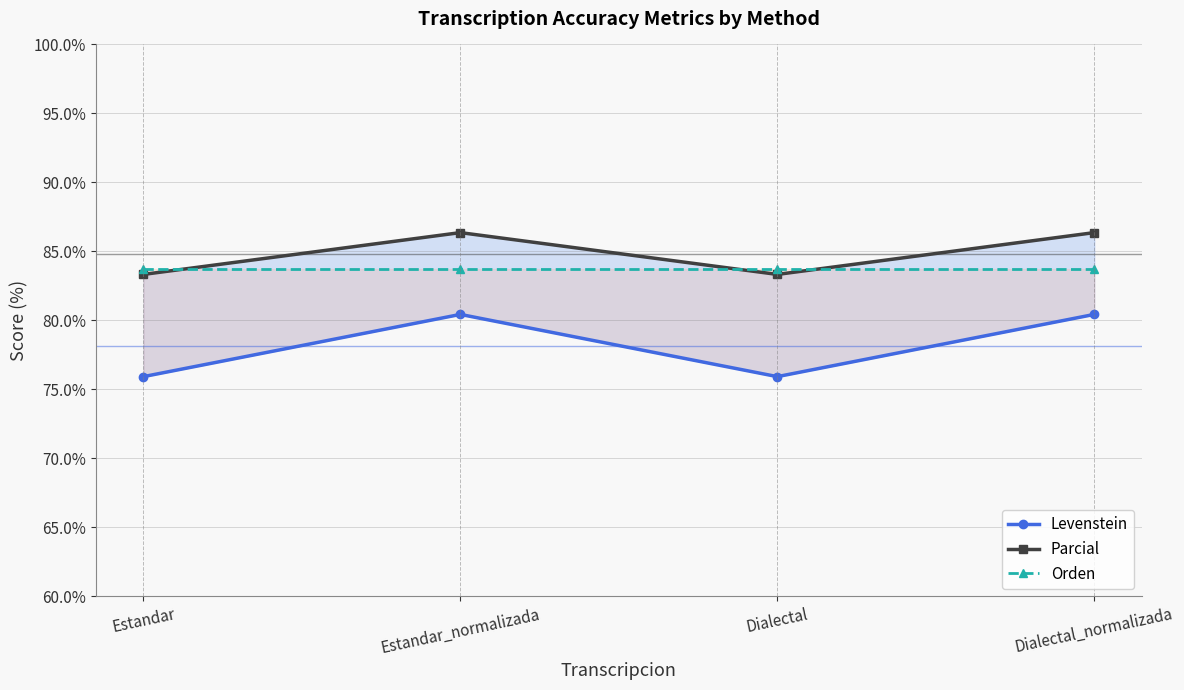

List the series in order of their overall mean, lowest first.

Levenstein, Orden, Parcial